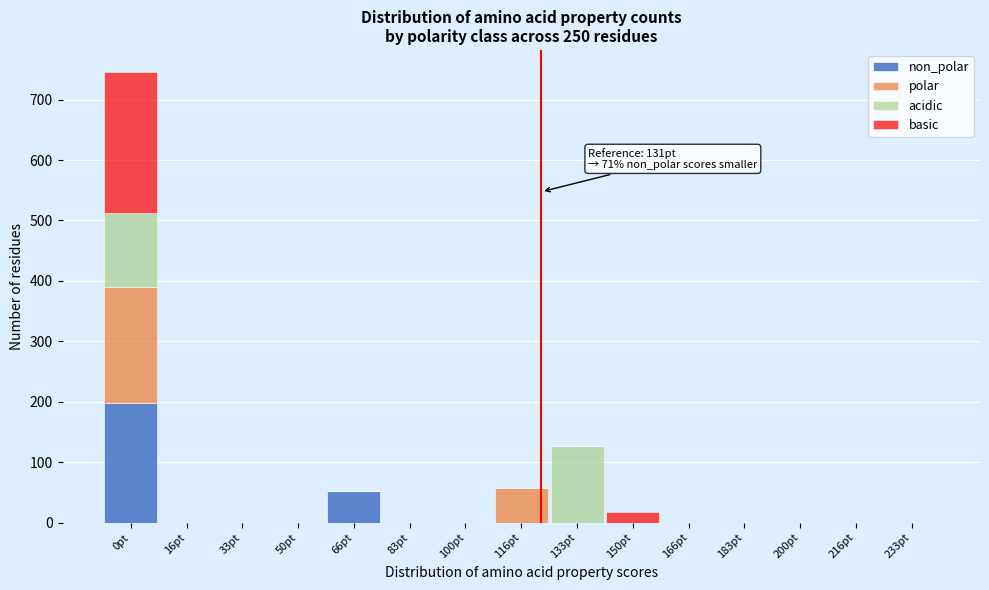

At which category is the sum across all series the highest?

0pt